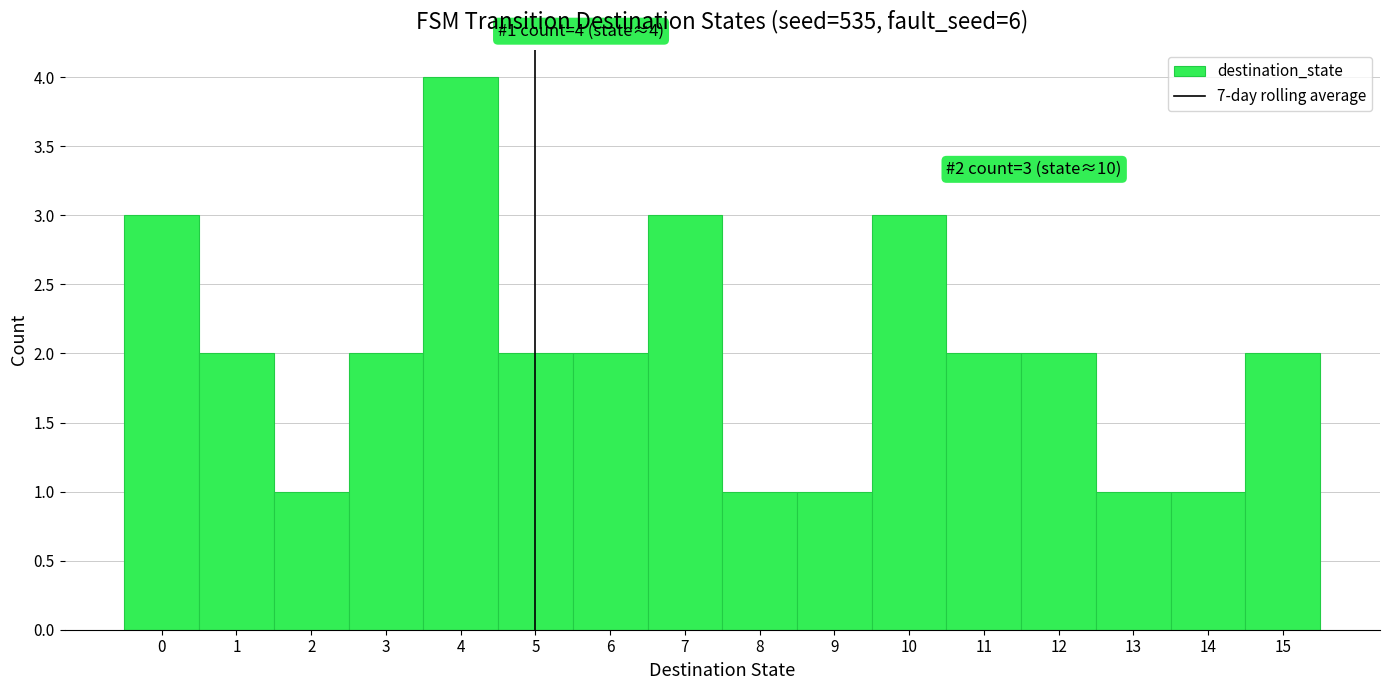

Over which range of the x-axis is the bar tallest?

3.5 to 4.5